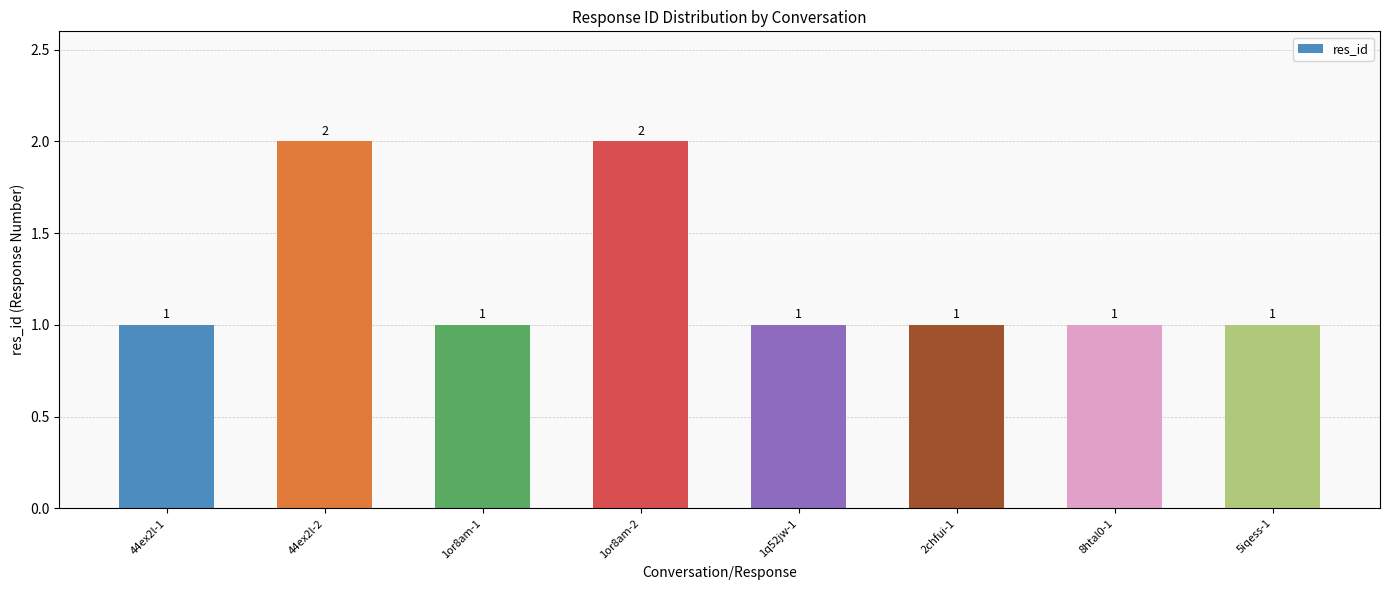

Reading right to left, list all the values displayed in this chart.

5iqess-1=1	8htal0-1=1	2chfui-1=1	1q52jw-1=1	1or8am-2=2	1or8am-1=1	44ex2l-2=2	44ex2l-1=1